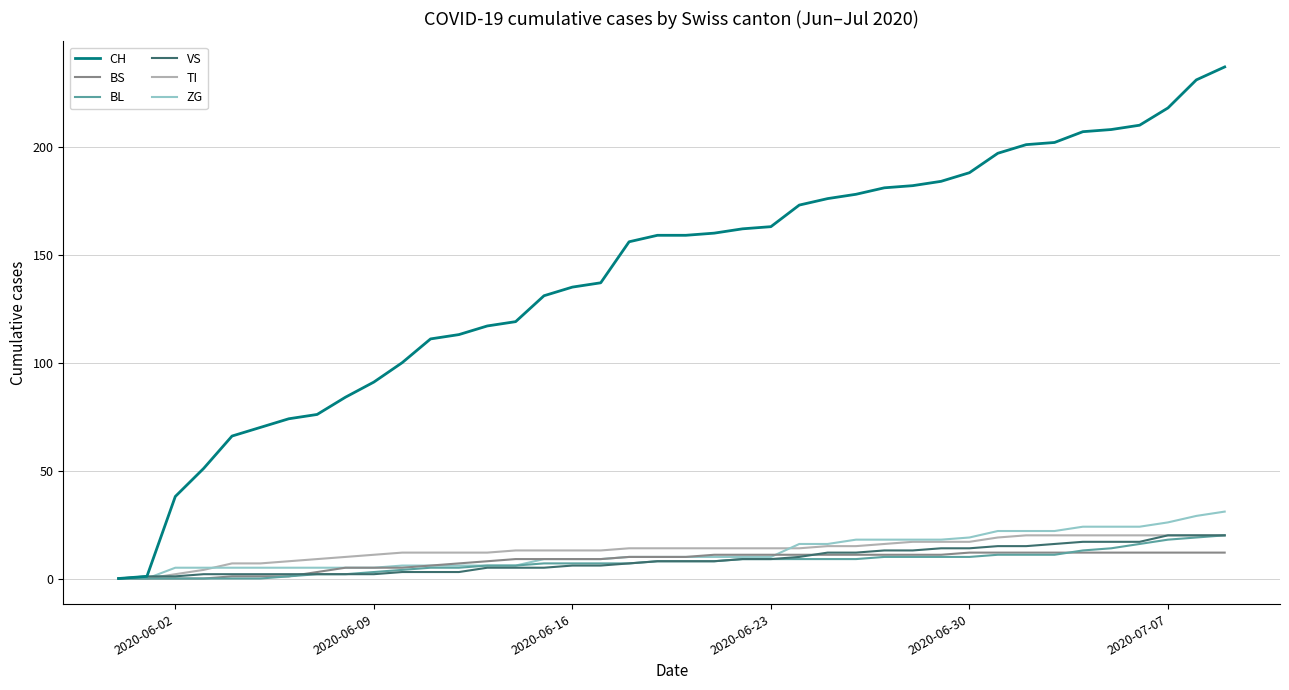

Which series has the widest spread of values?

CH